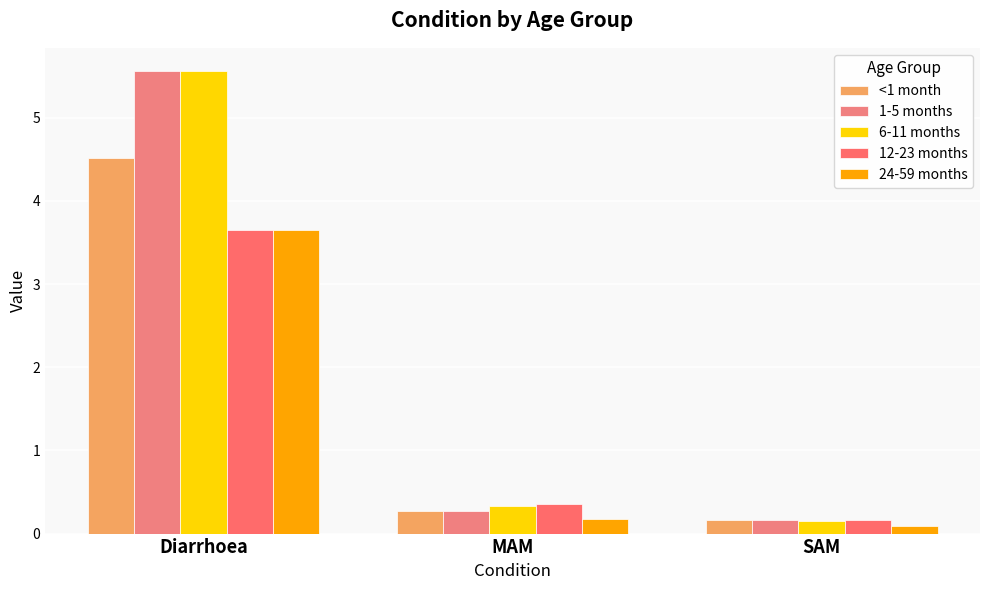

Reading right to left, transcribe all the data shown in this chart.

<1 month: SAM=0.2	MAM=0.3	Diarrhoea=4.5
1-5 months: SAM=0.2	MAM=0.3	Diarrhoea=5.6
6-11 months: SAM=0.1	MAM=0.3	Diarrhoea=5.6
12-23 months: SAM=0.2	MAM=0.4	Diarrhoea=3.6
24-59 months: SAM=0.1	MAM=0.2	Diarrhoea=3.6